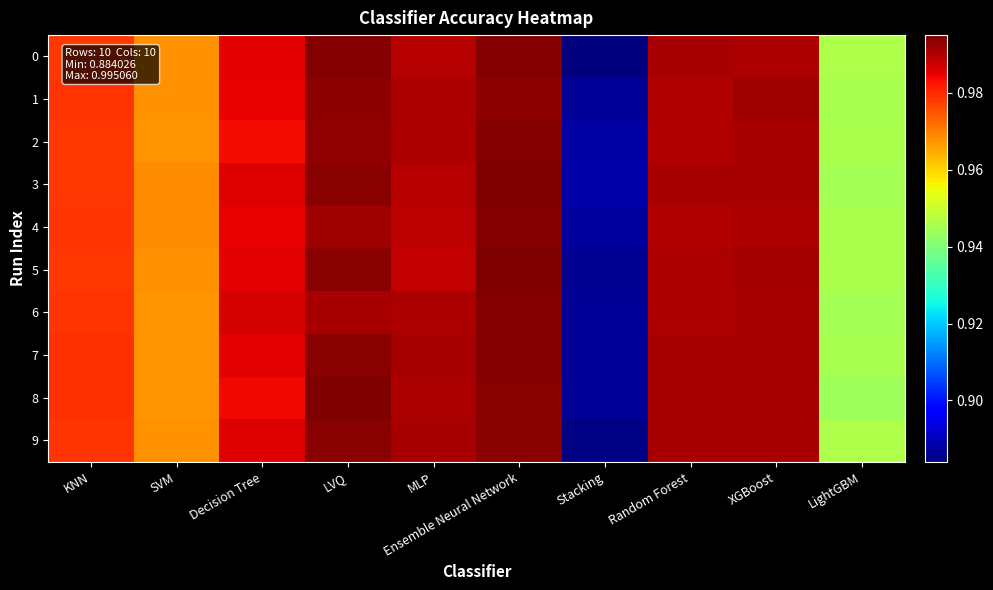

At how many categories does at least one series exceed 0?

10